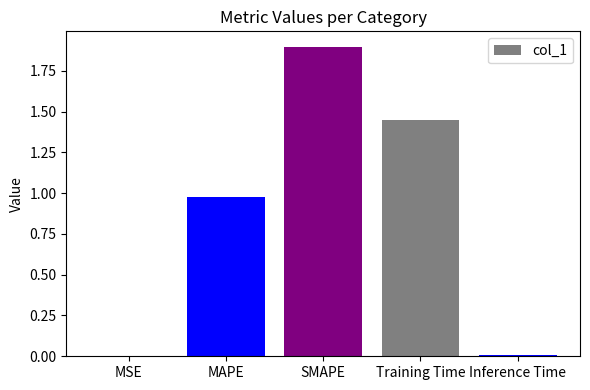

The chart shows a value of 0.0 at Inference Time. True or false?

True